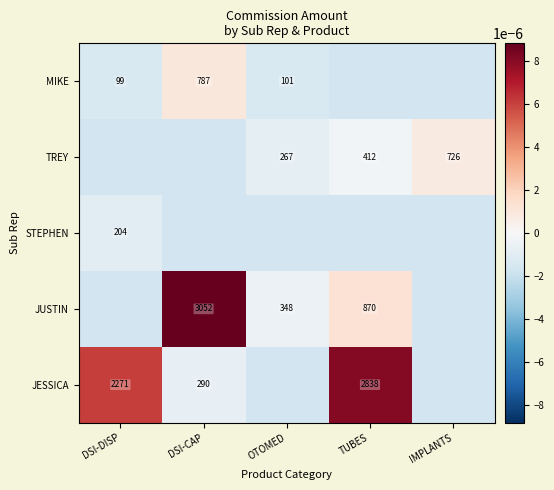

Is the value of JUSTIN at TUBES greater than the value of TREY at OTOMED?

Yes